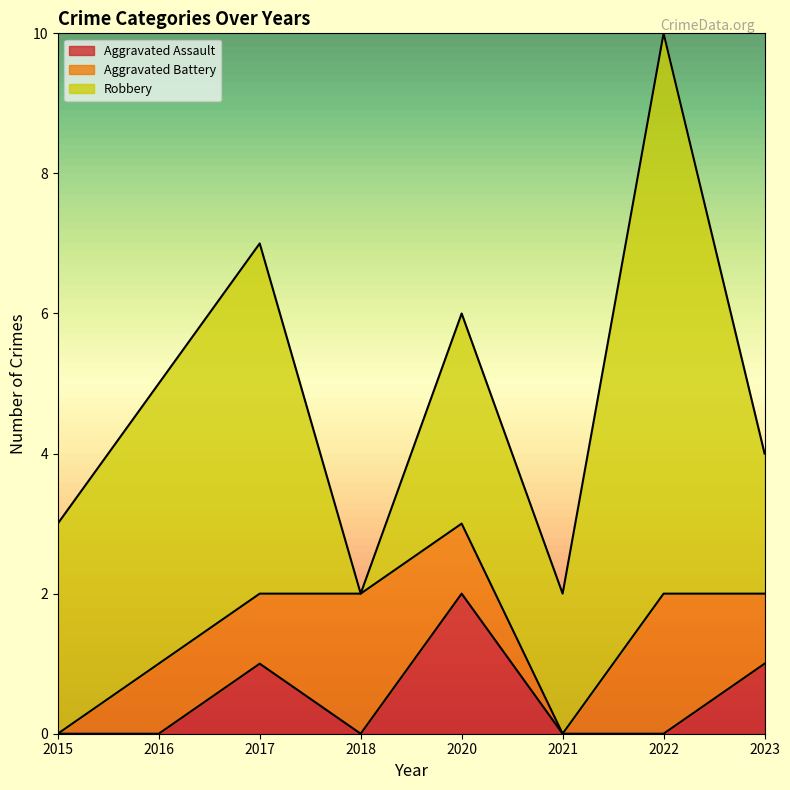

Between which two adjacent categories do Aggravated Assault and Aggravated Battery first intersect?

2018 and 2020